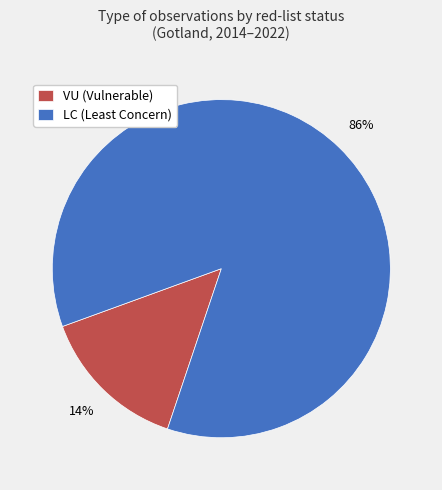

Count the number of slices in the pie.

2